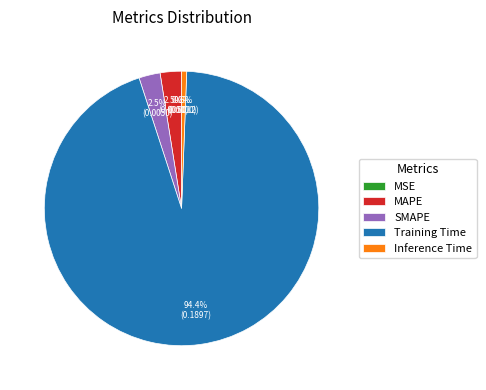

What percentage is NOT represented by Training Time?

5.6%